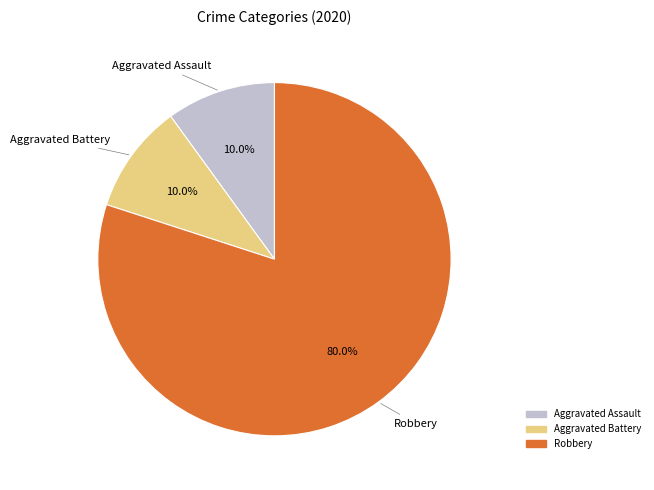

Is there a majority slice in this chart?

Yes